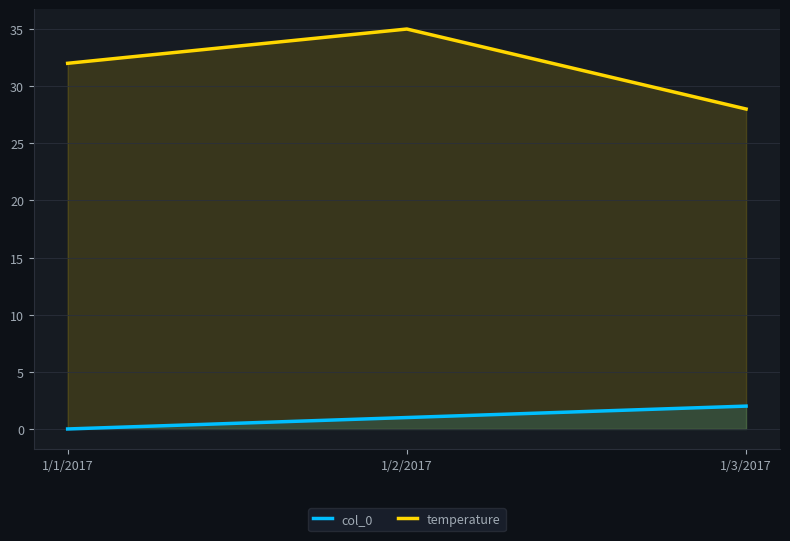

Which series has the largest total across all categories?

temperature